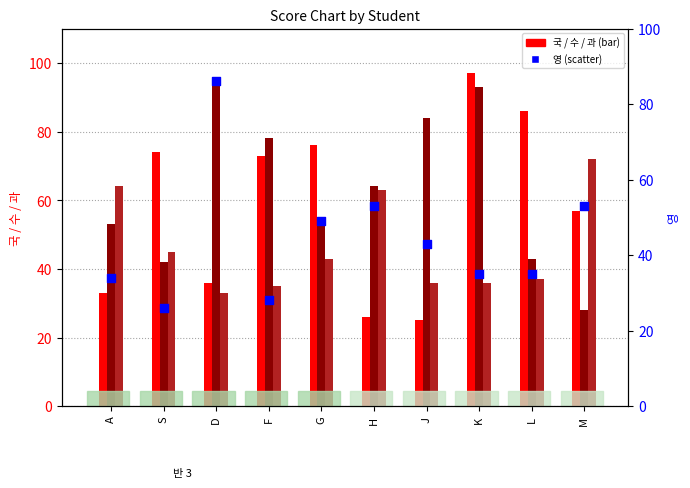

Which series has the widest spread of Y values?

국